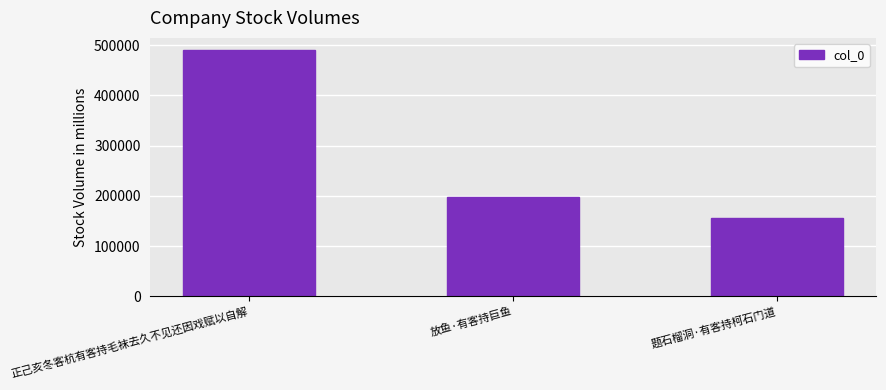

What is the change in value from 正己亥冬客杭有客持毛袜去久不见还因戏赋以自解 to 题石榴洞·有客持柯石门道?

-334574